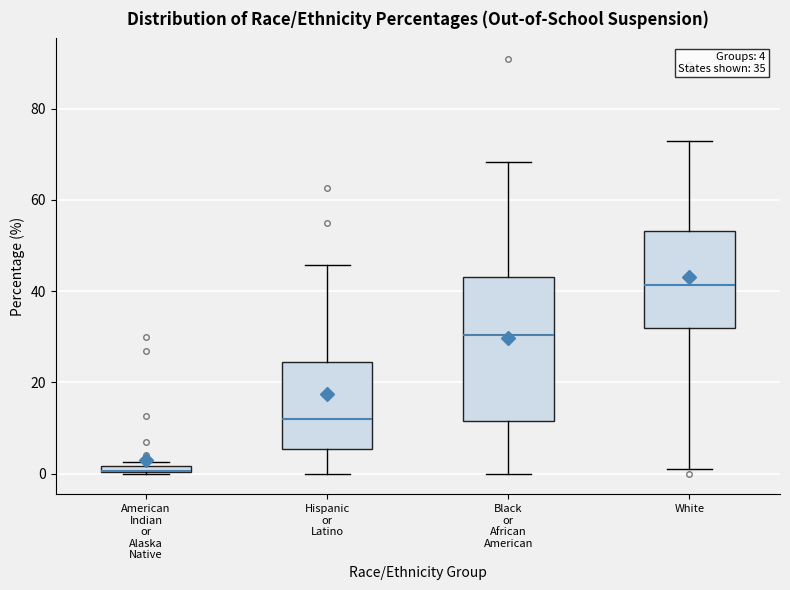

Comparing the boxes themselves (not the whiskers), which one is the tallest?

Black or African American